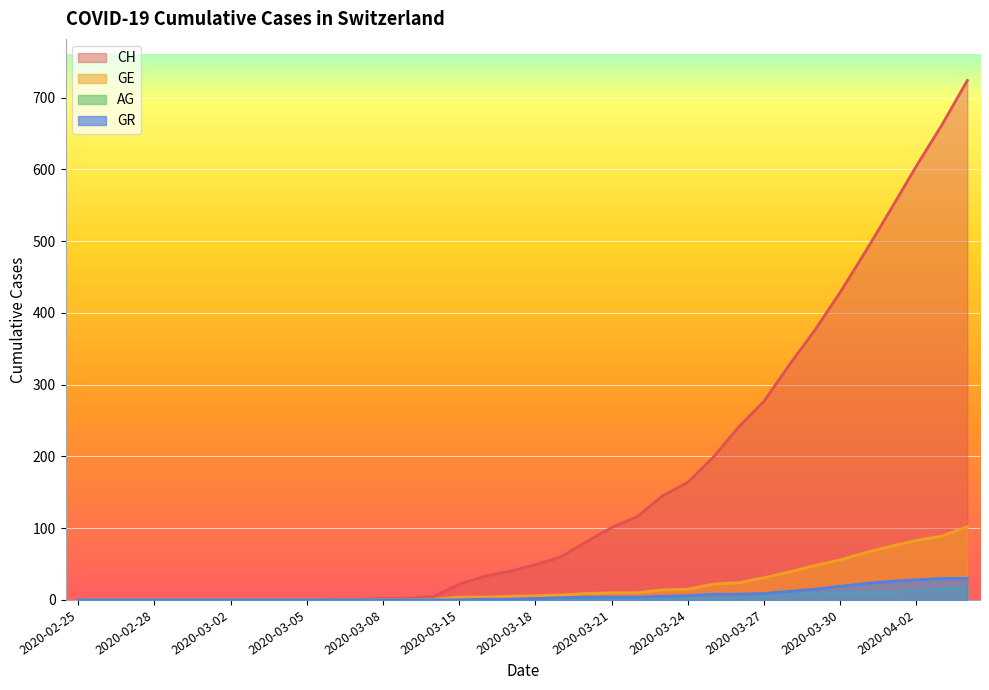

Reading left to right, extract all data points from this chart.

CH: 2020-02-25=0	2020-02-26=0	2020-02-27=0	2020-02-28=0	2020-02-29=0	2020-03-01=0	2020-03-02=0	2020-03-03=0	2020-03-04=0	2020-03-05=0	2020-03-06=1	2020-03-07=1	2020-03-08=2	2020-03-09=2	2020-03-10=5	2020-03-15=22	2020-03-16=33	2020-03-17=40	2020-03-18=49	2020-03-19=60	2020-03-20=81	2020-03-21=101	2020-03-22=116	2020-03-23=145	2020-03-24=164	2020-03-25=199	2020-03-26=241	2020-03-27=277	2020-03-28=328	2020-03-29=376	2020-03-30=429	2020-03-31=486	2020-04-01=545	2020-04-02=605	2020-04-03=662	2020-04-04=724
GE: 2020-02-25=0	2020-02-26=0	2020-02-27=0	2020-02-28=0	2020-02-29=0	2020-03-01=0	2020-03-02=0	2020-03-03=0	2020-03-04=0	2020-03-05=0	2020-03-06=0	2020-03-07=0	2020-03-08=0	2020-03-09=0	2020-03-10=1	2020-03-15=4	2020-03-16=4	2020-03-17=5	2020-03-18=6	2020-03-19=7	2020-03-20=9	2020-03-21=10	2020-03-22=10	2020-03-23=14	2020-03-24=15	2020-03-25=22	2020-03-26=24	2020-03-27=31	2020-03-28=39	2020-03-29=48	2020-03-30=56	2020-03-31=66	2020-04-01=75	2020-04-02=83	2020-04-03=89	2020-04-04=102
AG: 2020-02-25=0	2020-02-26=0	2020-02-27=0	2020-02-28=0	2020-02-29=0	2020-03-01=0	2020-03-02=0	2020-03-03=0	2020-03-04=0	2020-03-05=0	2020-03-06=0	2020-03-07=0	2020-03-08=0	2020-03-09=0	2020-03-10=0	2020-03-15=0	2020-03-16=0	2020-03-17=1	2020-03-18=1	2020-03-19=1	2020-03-20=1	2020-03-21=1	2020-03-22=1	2020-03-23=2	2020-03-24=2	2020-03-25=2	2020-03-26=3	2020-03-27=5	2020-03-28=8	2020-03-29=9	2020-03-30=11	2020-03-31=11	2020-04-01=11	2020-04-02=14	2020-04-03=15	2020-04-04=18
GR: 2020-02-25=0	2020-02-26=0	2020-02-27=0	2020-02-28=0	2020-02-29=0	2020-03-01=0	2020-03-02=0	2020-03-03=0	2020-03-04=0	2020-03-05=0	2020-03-06=0	2020-03-07=0	2020-03-08=0	2020-03-09=0	2020-03-10=0	2020-03-15=0	2020-03-16=1	2020-03-17=1	2020-03-18=2	2020-03-19=3	2020-03-20=4	2020-03-21=4	2020-03-22=4	2020-03-23=5	2020-03-24=6	2020-03-25=8	2020-03-26=8	2020-03-27=9	2020-03-28=12	2020-03-29=15	2020-03-30=19	2020-03-31=23	2020-04-01=26	2020-04-02=28	2020-04-03=30	2020-04-04=30